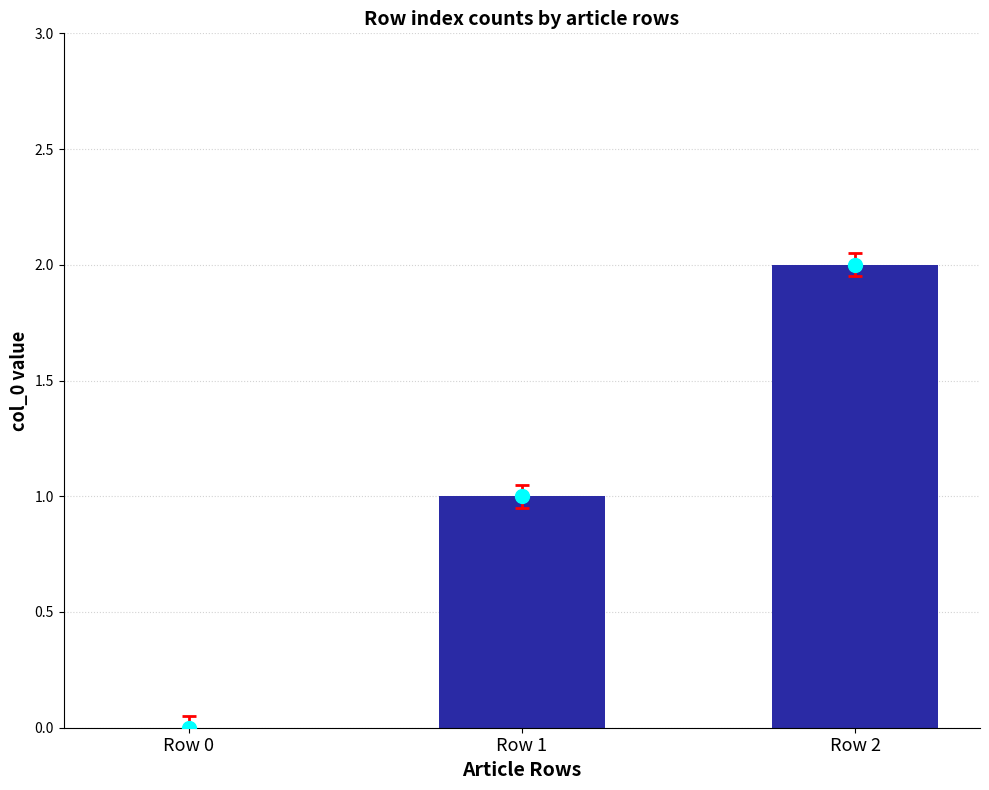

What is the change in value from Row 1 to Row 2?

+1